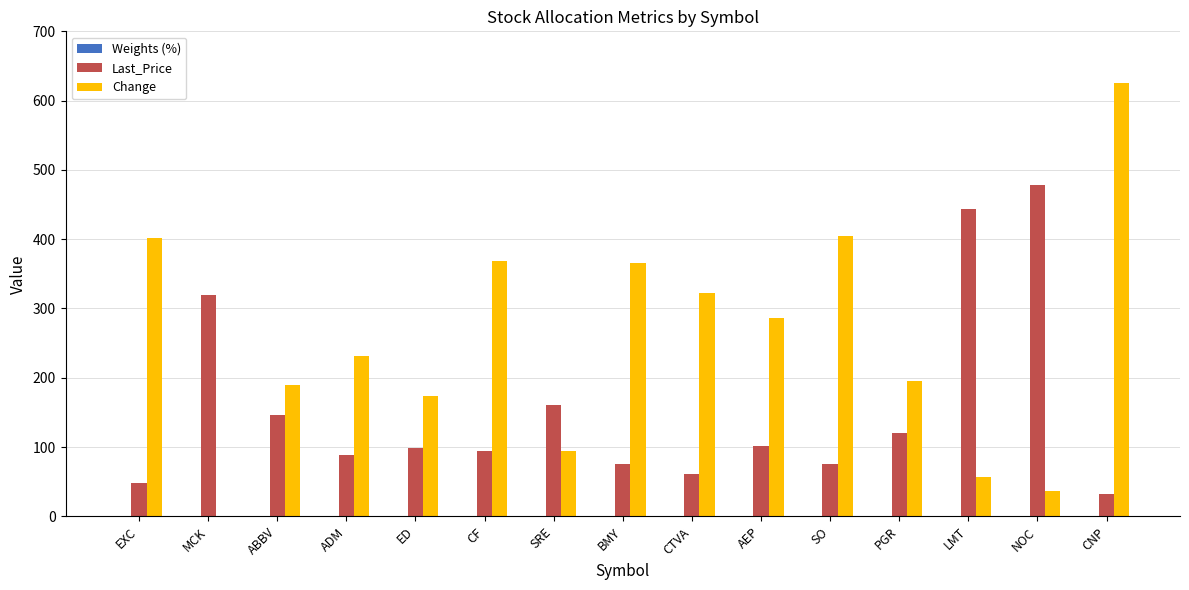

The value of Change at SO is 404.0. True or false?

True